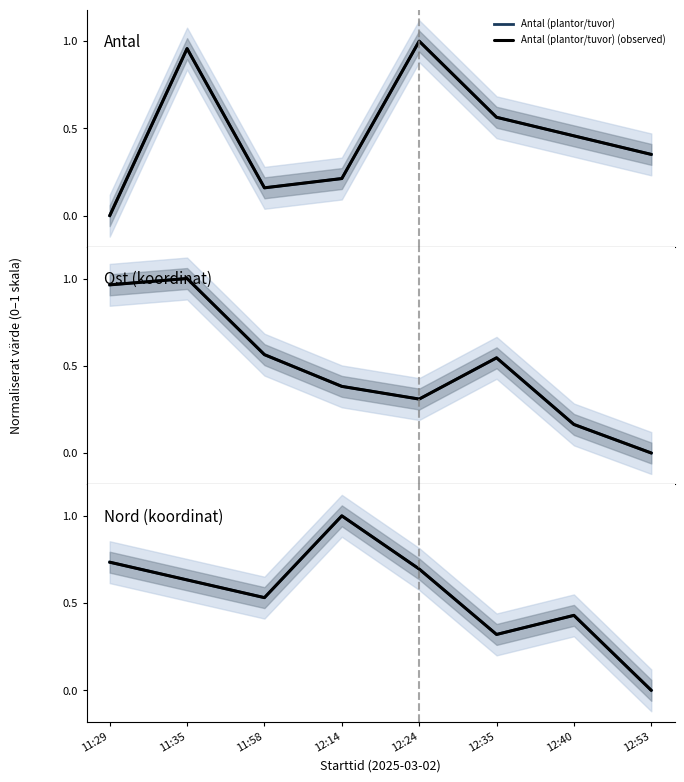

What is the sum of all Ost (observed) values?

3.9